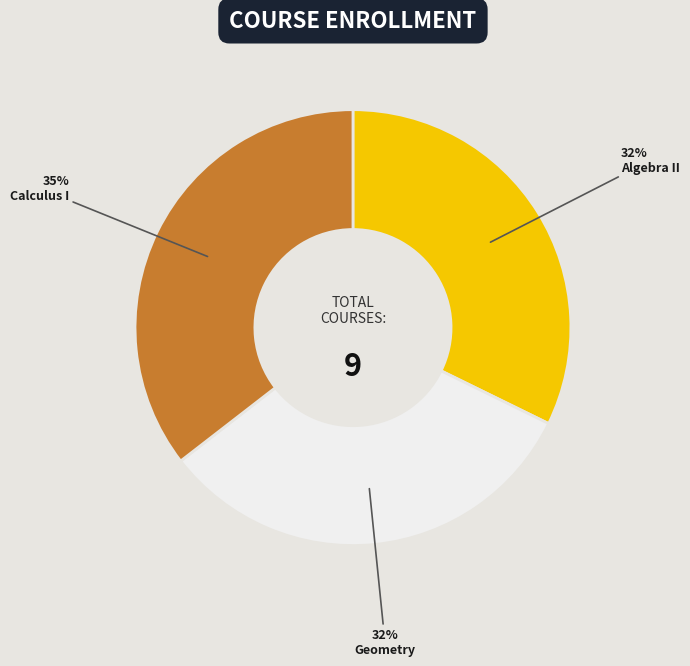

To the nearest percent, what is the difference between the largest and smallest slice percentages?

3%